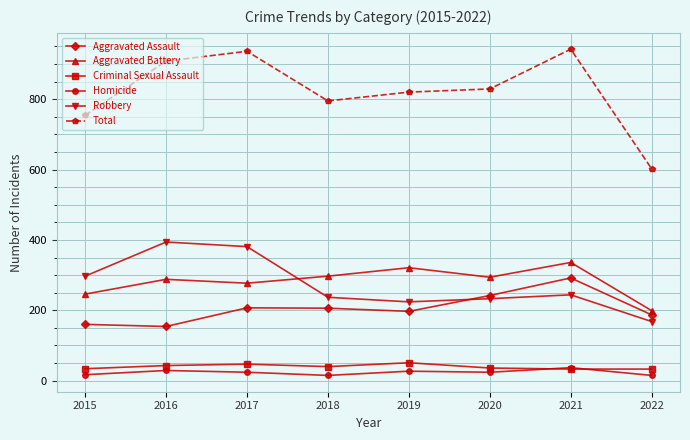

At how many categories does at least one series exceed 93?

8